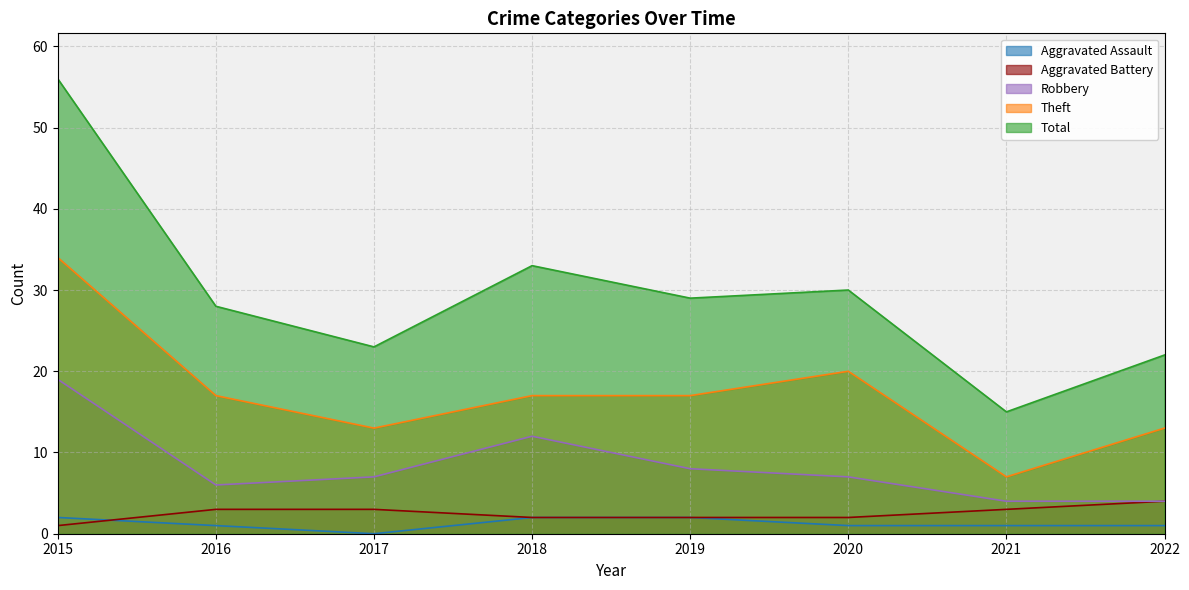

What are all the series names shown in the legend?

Aggravated Assault, Aggravated Battery, Robbery, Theft, Total